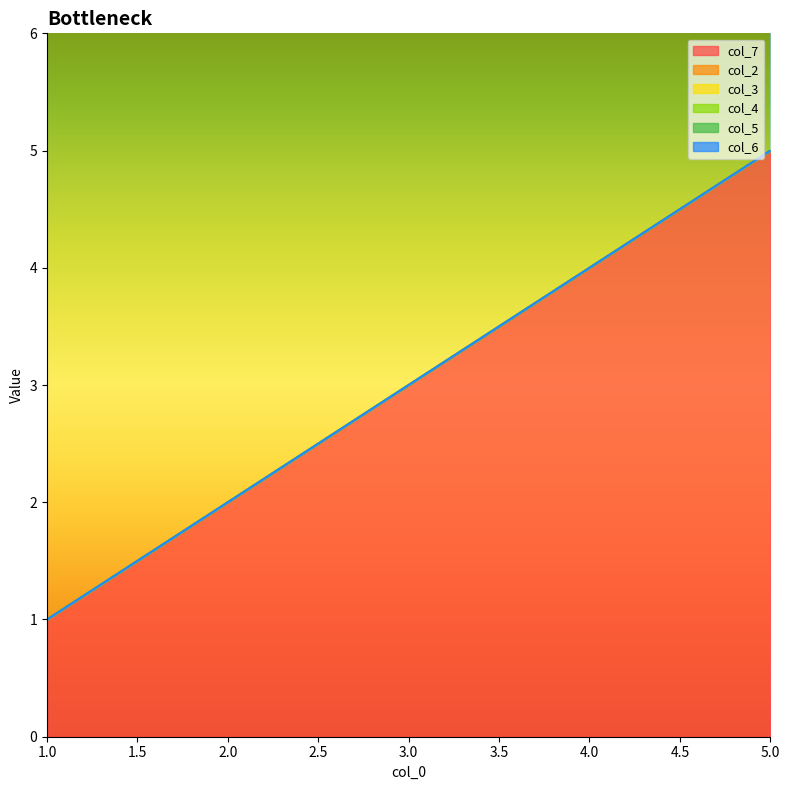

Between 2 and 5, which series saw the biggest shift?

col_7